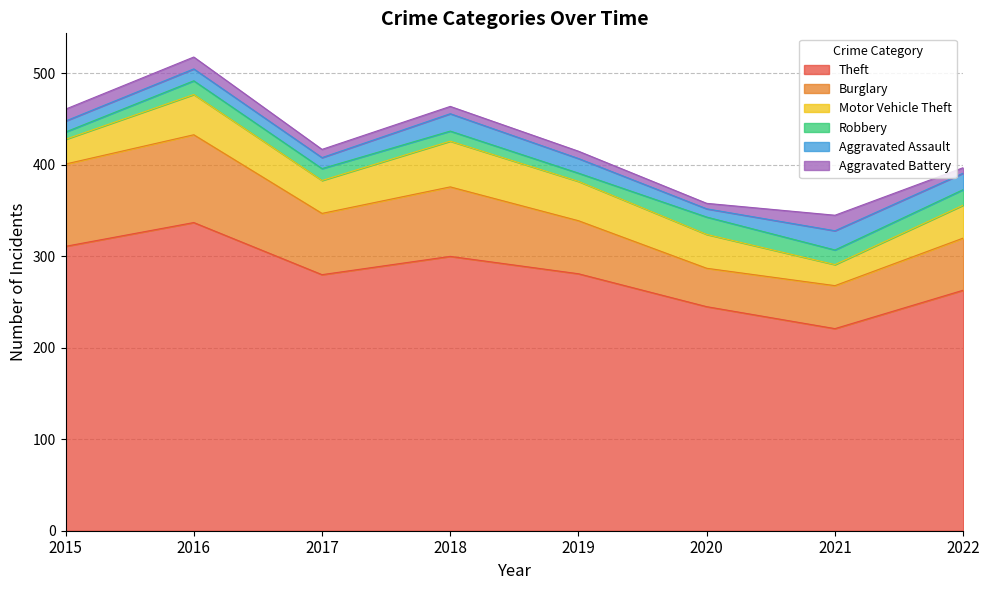

Rank the series by their maximum value, from lowest to highest.

Aggravated Battery, Robbery, Aggravated Assault, Motor Vehicle Theft, Burglary, Theft